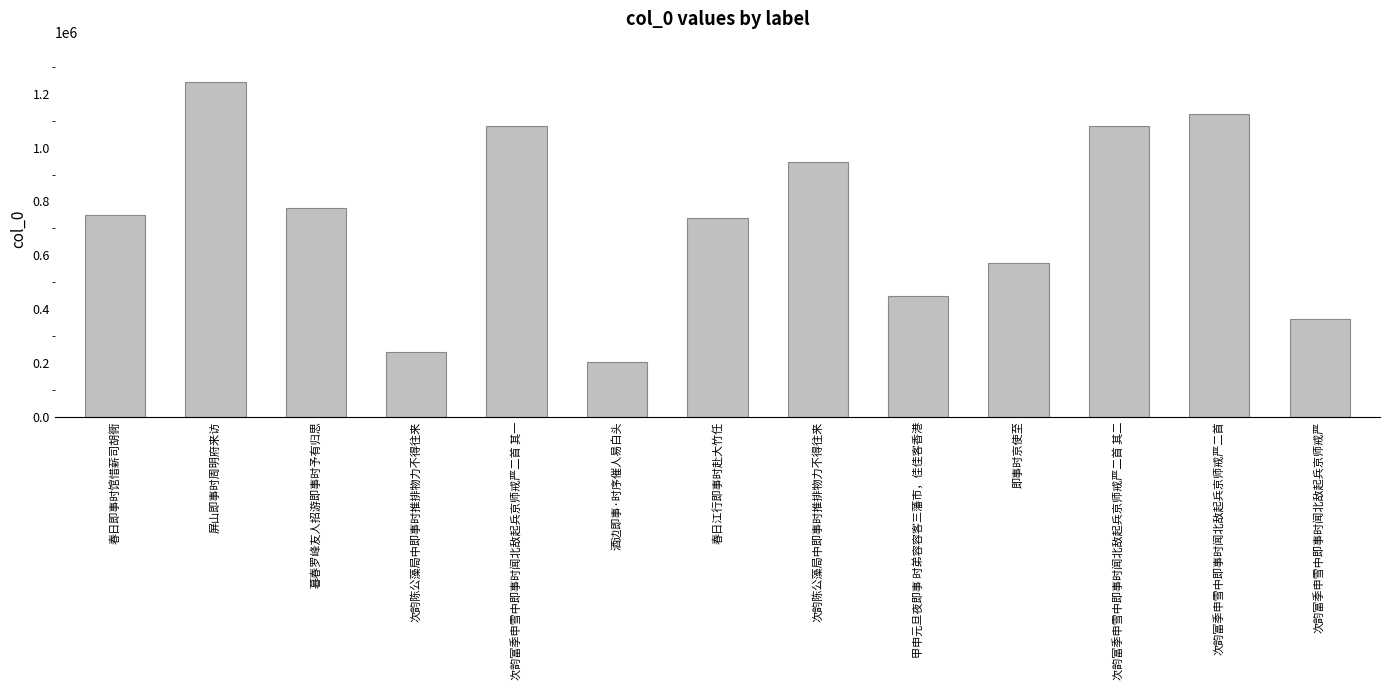

Reading left to right, transcribe all the data shown in this chart.

春日即事时馆惜薪司胡衕=748847	屏山即事时周明府来访=1244638	暮春罗峰友人招游即事时予有归思=774753	次韵陈公藻局中即事时推排物力不得往来=240443	次韵富季申雪中即事时闻北敌起兵京师戒严二首 其一=1081454	酒边即事·时序催人易白头=202852	春日江行即事时赴大竹任=738906	次韵陈公藻局中即事时推排物力不得往来=946566	甲申元旦夜即事 时弟容容客三藩市，佳佳客香港=447764	即事时京使至=572933	次韵富季申雪中即事时闻北敌起兵京师戒严二首 其二=1081455	次韵富季申雪中即事时闻北敌起兵京师戒严二首=1123559	次韵富季申雪中即事时闻北敌起兵京师戒严=362329